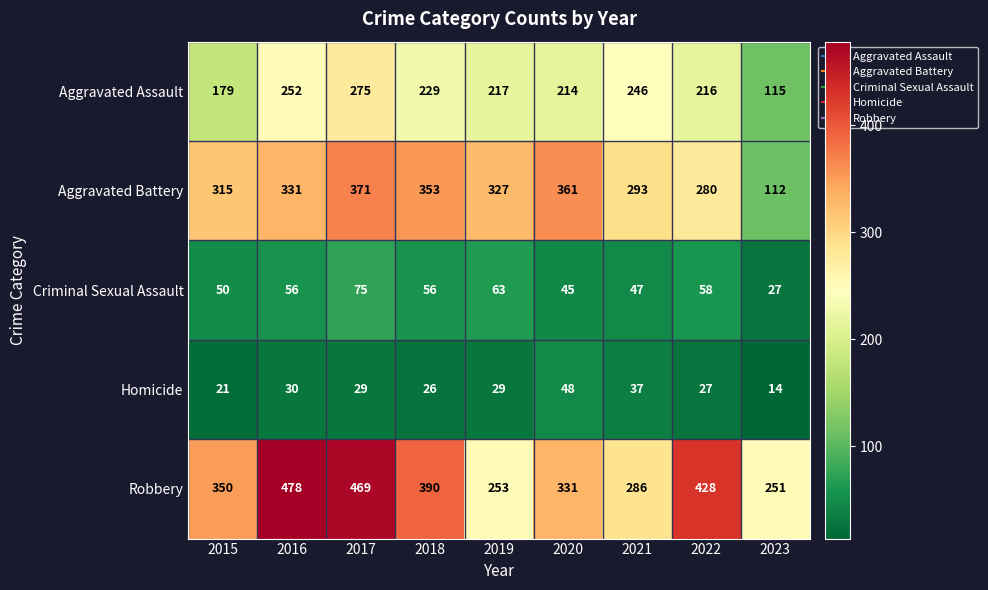

What is the total value across all series at 2018?

1054